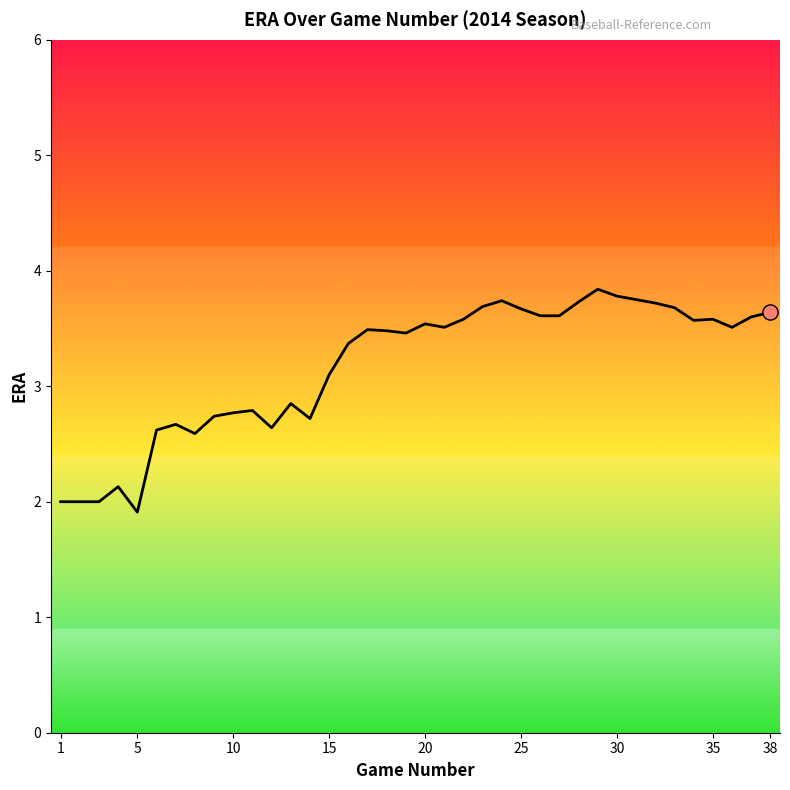

What is the maximum value shown in the chart?

3.8